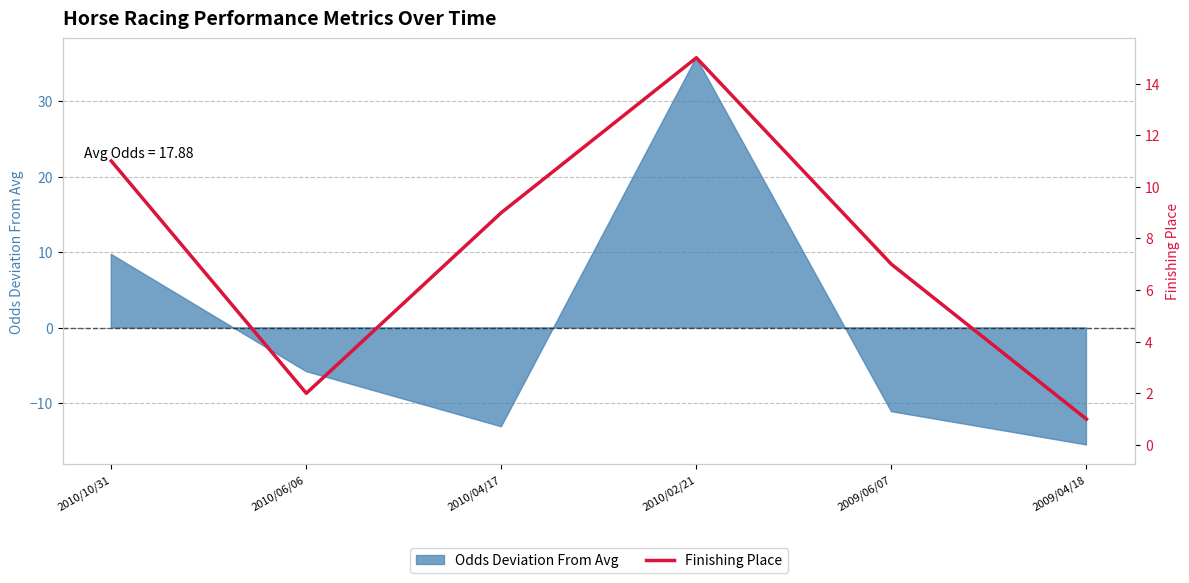

What is the label of the 5th point from the left?

2009/06/07